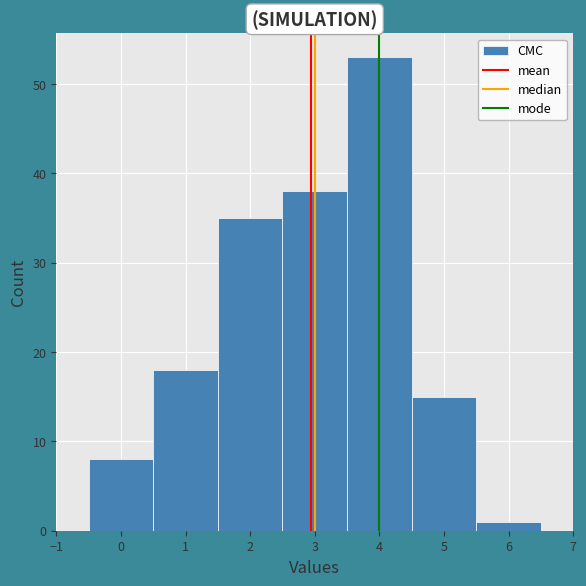

Reading left to right, transcribe this chart: for each bar, give the range it covers on the x-axis and its height. The values are not printed on the chart, so give them approximately, as read against the axis.

-0.5 to 0.5: 8
0.5 to 1.5: 18
1.5 to 2.5: 35
2.5 to 3.5: 38
3.5 to 4.5: 53
4.5 to 5.5: 15
5.5 to 6.5: 1